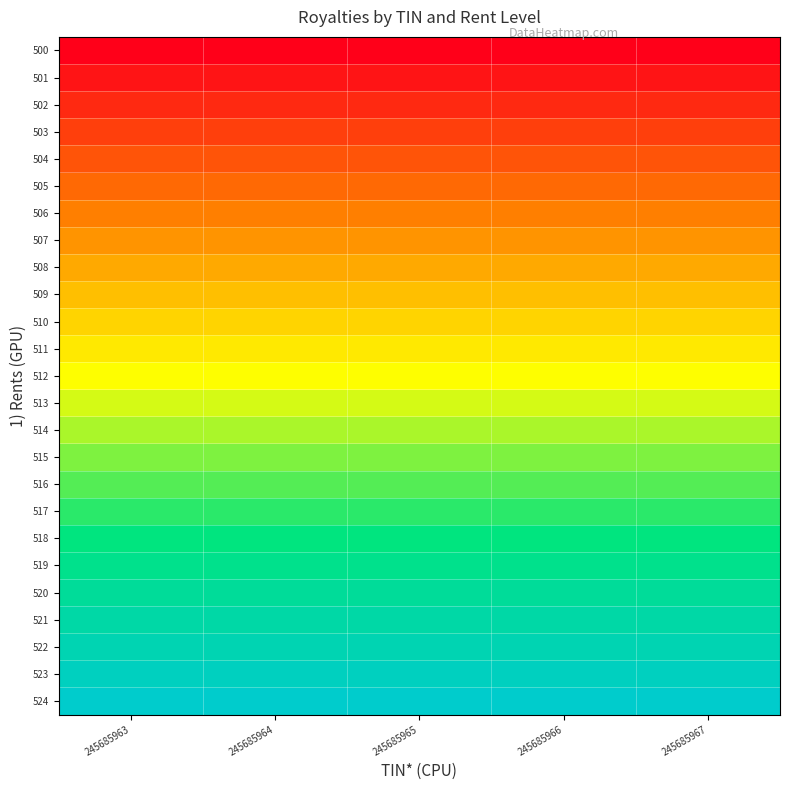

At how many categories does at least one series exceed 370?

5